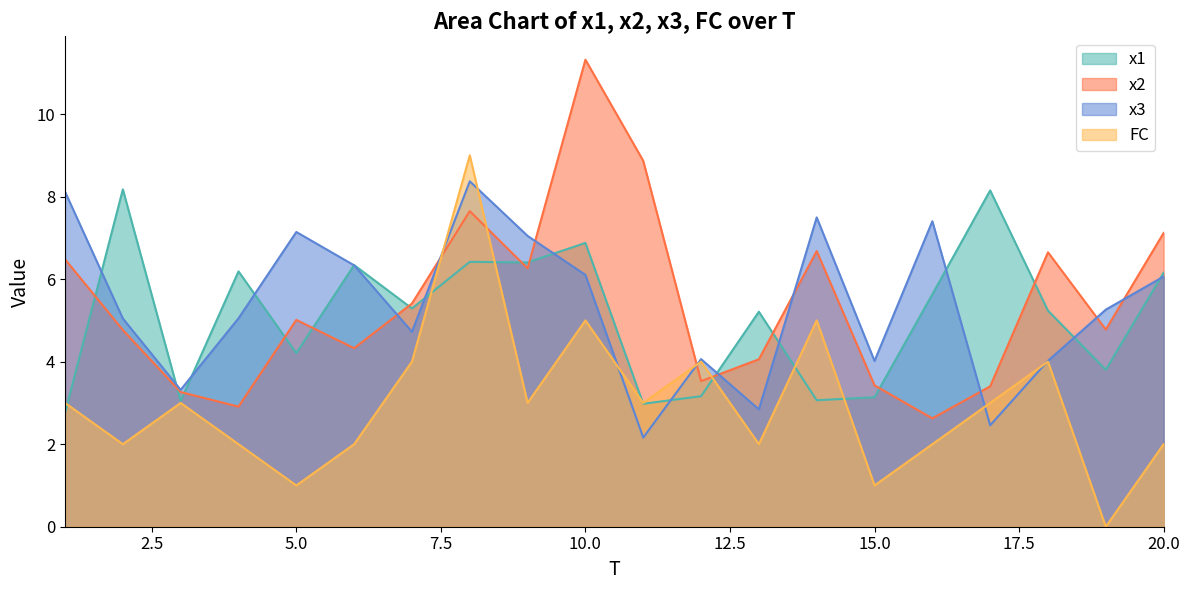

Reading left to right, extract all data points from this chart.

x1: 1=2.8	2=8.2	3=3.1	4=6.2	5=4.2	6=6.3	7=5.3	8=6.4	9=6.4	10=6.9	11=3.0	12=3.2	13=5.2	14=3.1	15=3.1	16=5.6	17=8.1	18=5.2	19=3.8	20=6.2
x2: 1=6.5	2=4.8	3=3.3	4=2.9	5=5.0	6=4.3	7=5.4	8=7.6	9=6.3	10=11.3	11=8.9	12=3.5	13=4.1	14=6.7	15=3.4	16=2.6	17=3.4	18=6.7	19=4.8	20=7.1
x3: 1=8.1	2=5.0	3=3.3	4=5.1	5=7.1	6=6.3	7=4.7	8=8.4	9=7.0	10=6.1	11=2.2	12=4.1	13=2.8	14=7.5	15=4.0	16=7.4	17=2.5	18=4.0	19=5.3	20=6.1
FC: 1=3.0	2=2.0	3=3.0	4=2.0	5=1.0	6=2.0	7=4.0	8=9.0	9=3.0	10=5.0	11=3.0	12=4.0	13=2.0	14=5.0	15=1.0	16=2.0	17=3.0	18=4.0	19=0.0	20=2.0